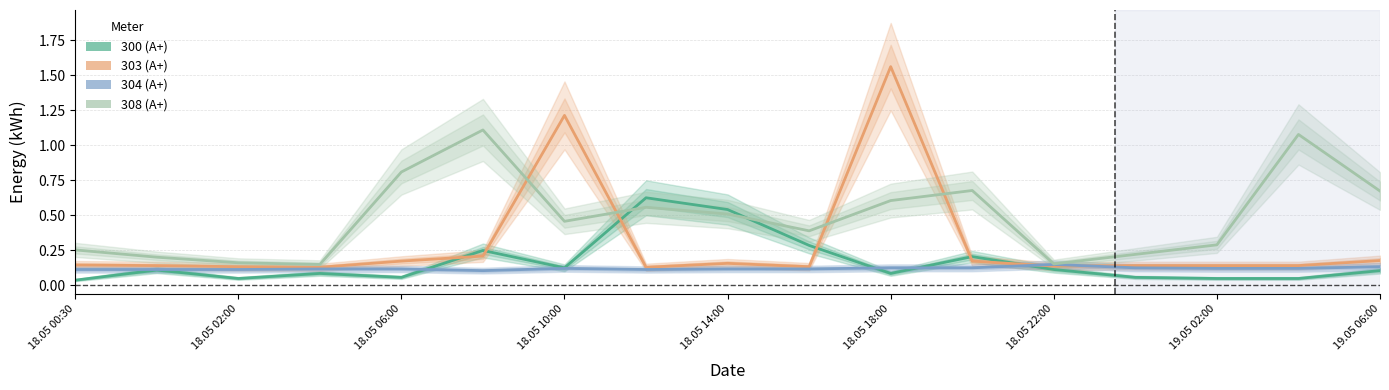

Rank the categories by 308 value from lowest to highest.

18.05 03:00, 18.05 22:00, 18.05 02:00, 18.05 01:00, 19.05 00:00, 18.05 00:30, 19.05 02:00, 18.05 16:00, 18.05 10:00, 18.05 14:00, 18.05 12:00, 18.05 18:00, 19.05 06:00, 18.05 20:00, 18.05 06:00, 19.05 04:00, 18.05 08:00